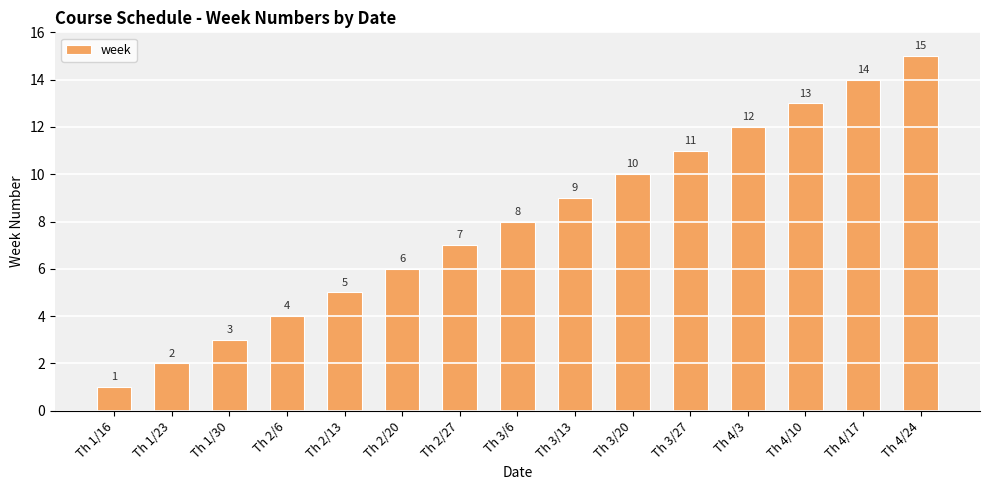

Which category has the highest value across all series?

Th 4/24